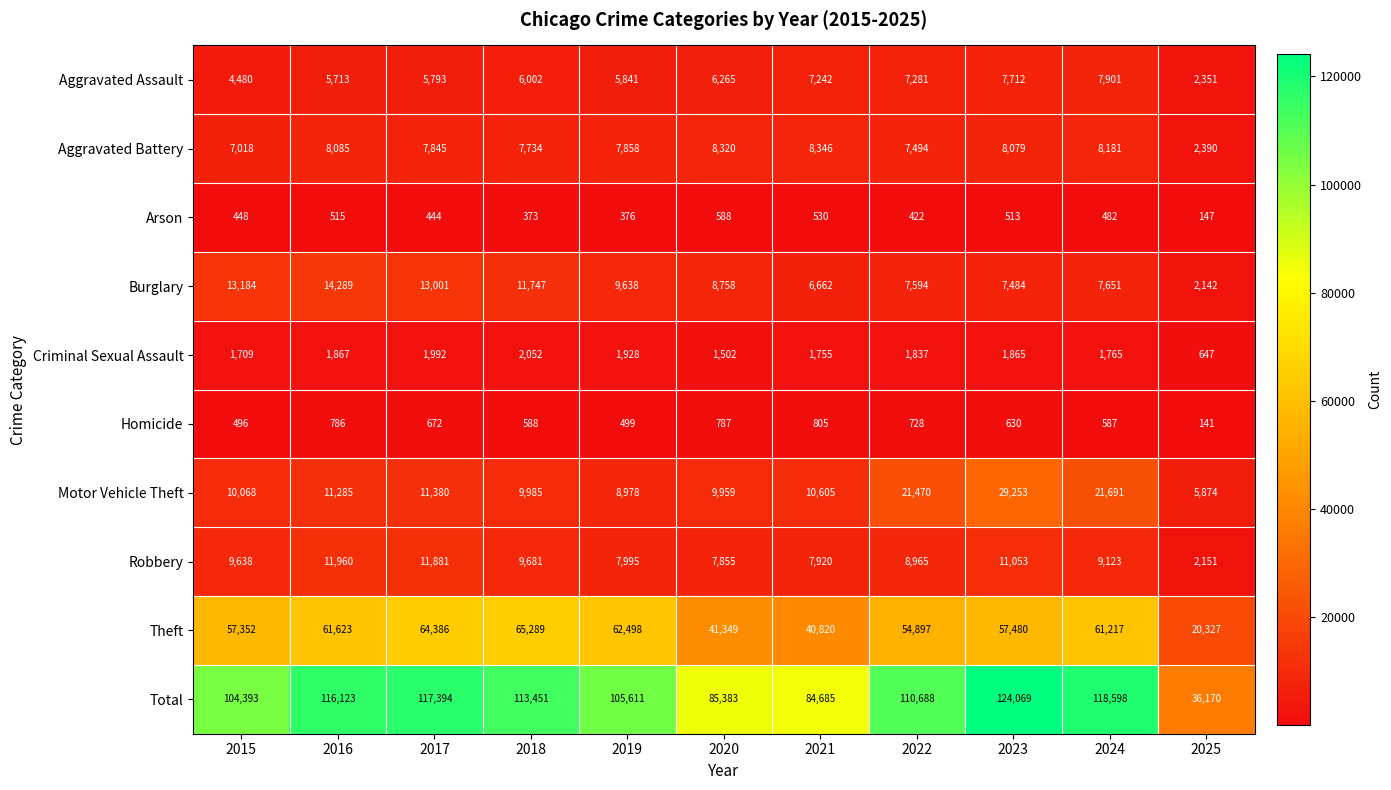

Count the number of categories in the chart.

11